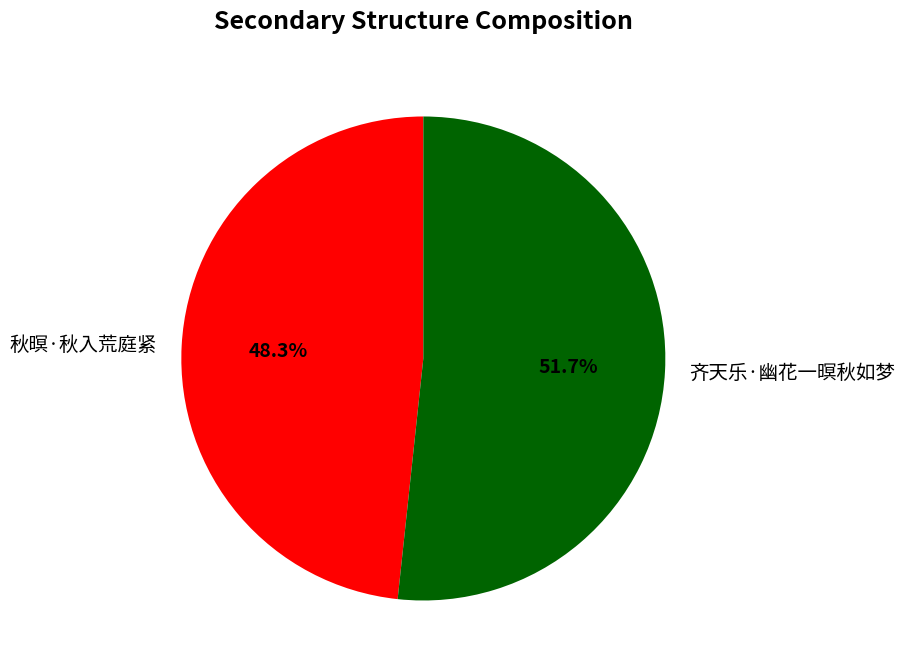

What percentage is the 齐天乐·幽花一暝秋如梦 slice, to the nearest percent?

52%